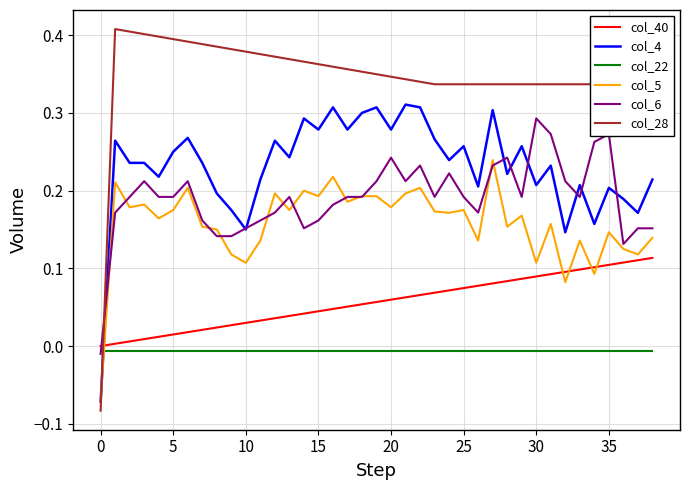

Which series has the widest spread of values?

col_28